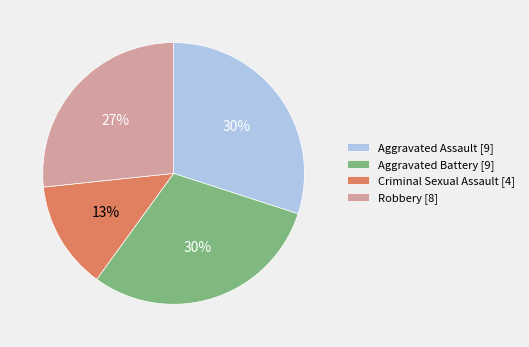

Do Criminal Sexual Assault and Robbery together represent more than half of the pie?

No